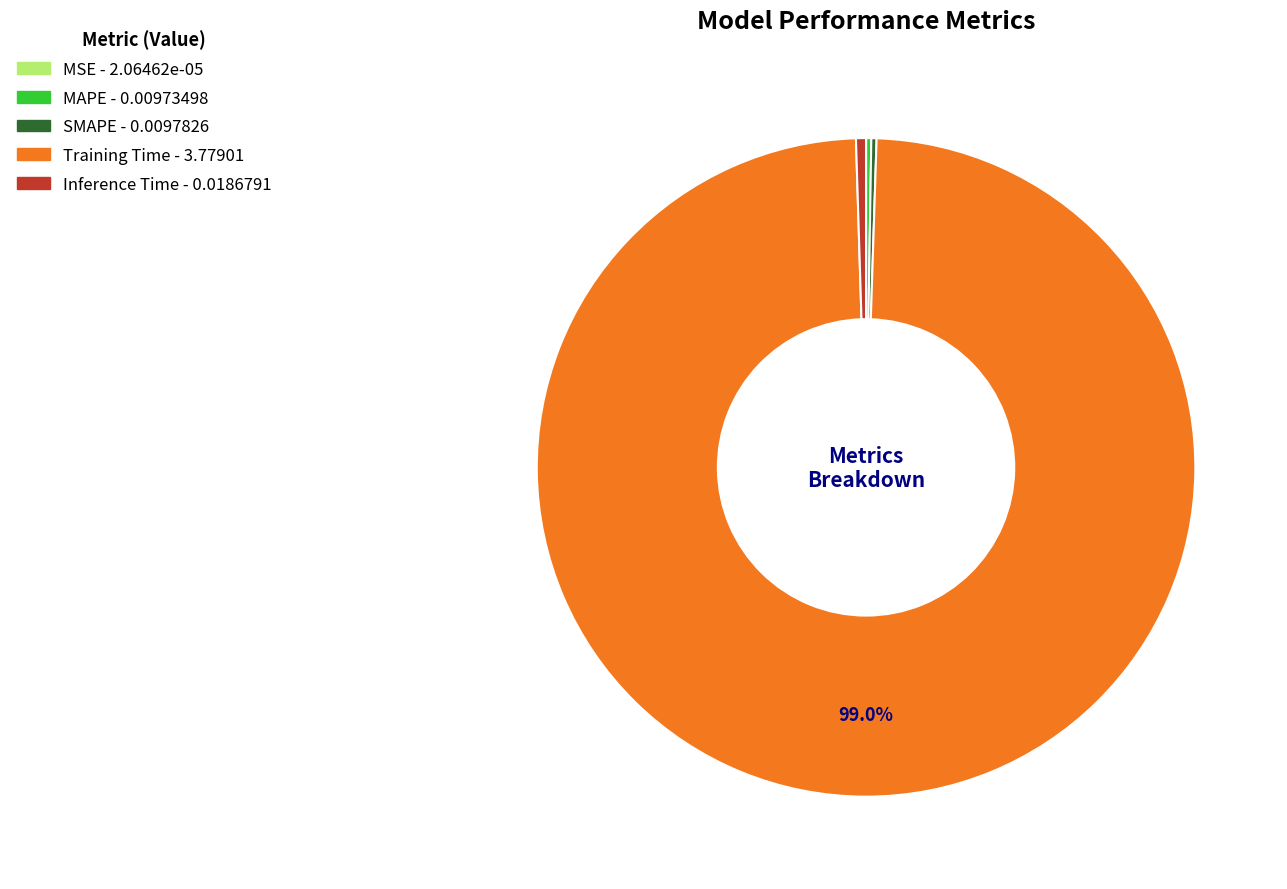

Is Inference Time the majority of the pie?

No